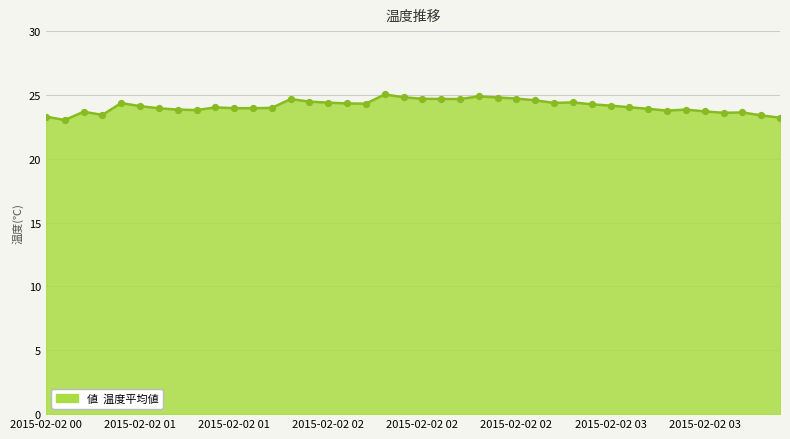

What is the minimum value shown in the chart?

23.0